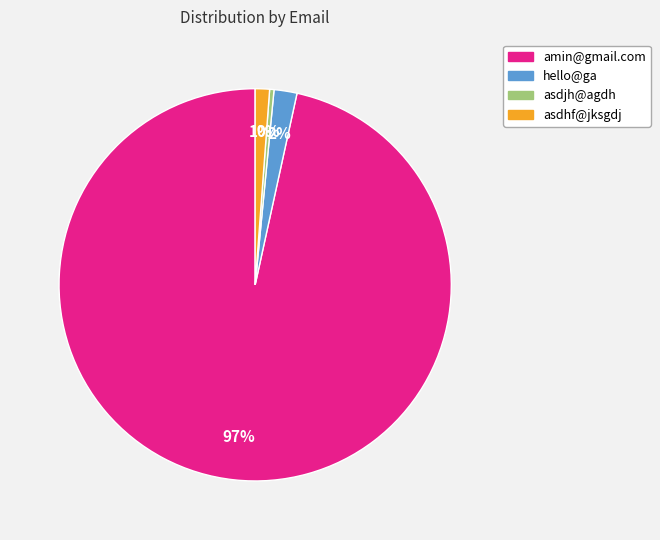

To the nearest percent, what portion does amin@gmail.com represent?

97%